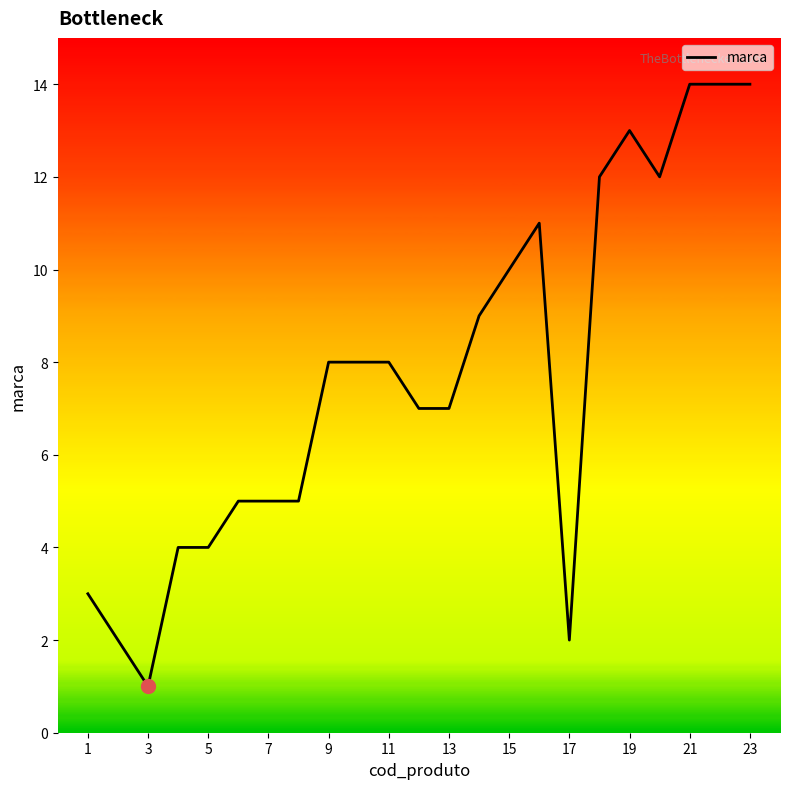

What is the greatest value displayed?

14